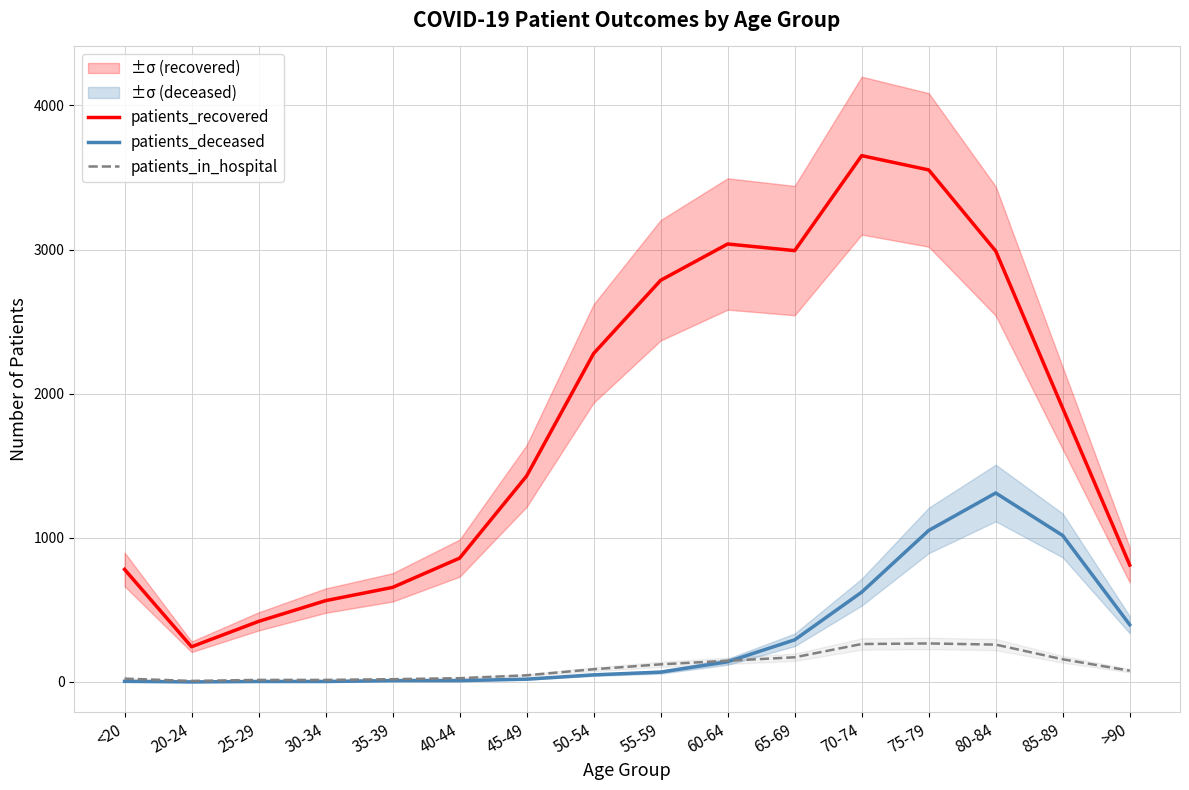

Rank the series at 60-64 from lowest to highest value.

patients_deceased, patients_in_hospital, patients_recovered